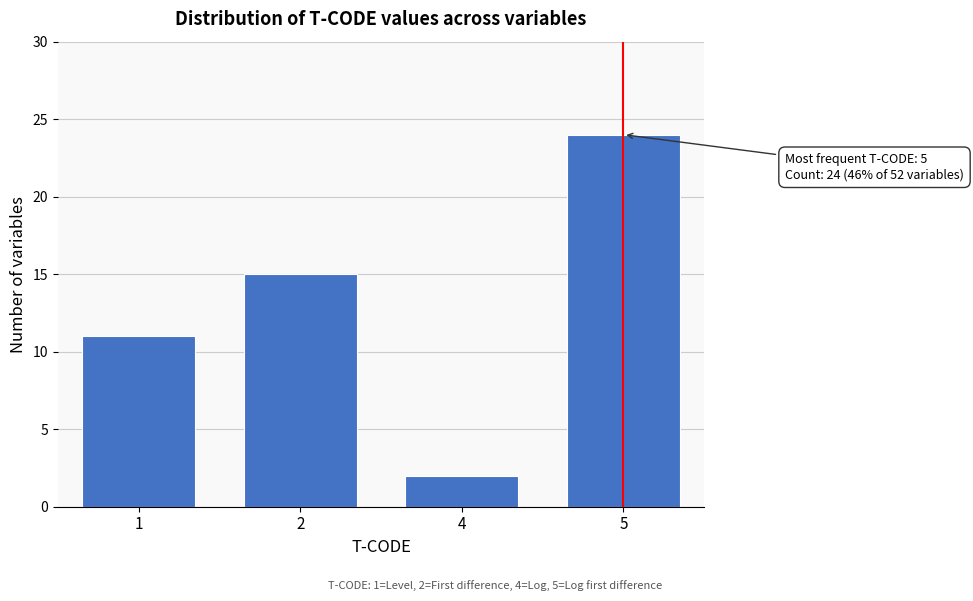

Reading left to right, extract all data points from this chart.

1=11	2=15	4=2	5=24